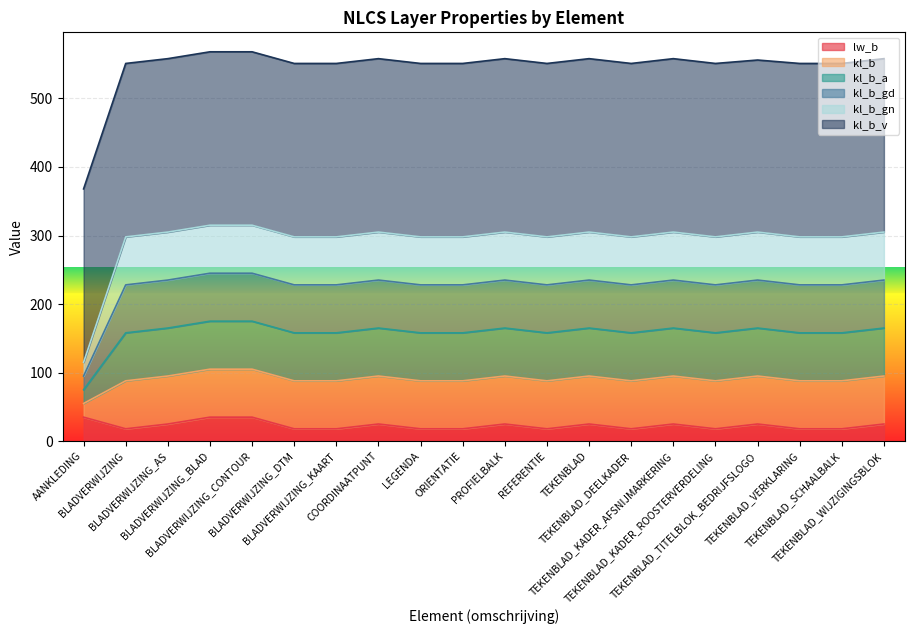

What position from the right is BLADVERWIJZING_AS?

18